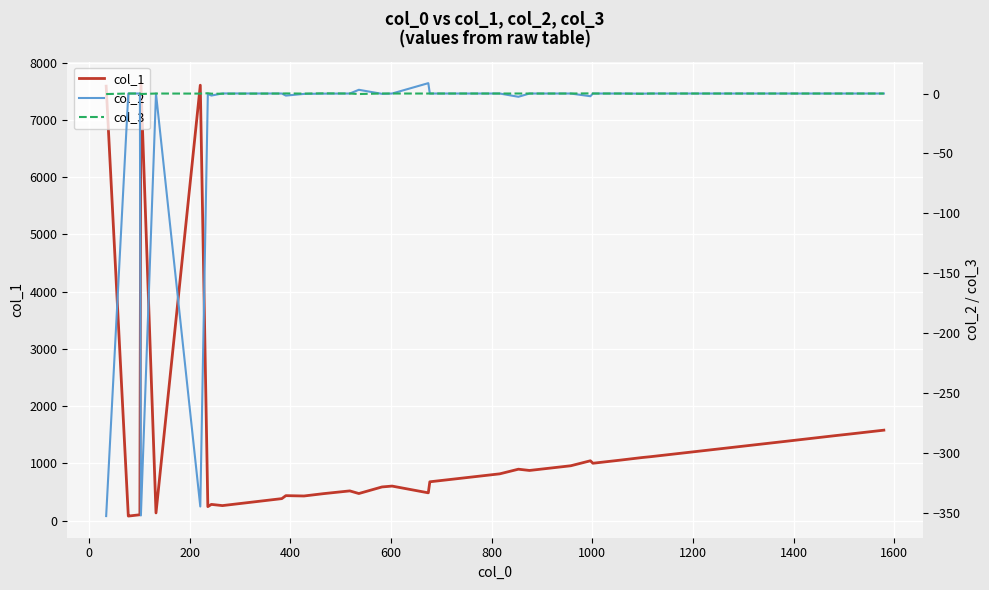

Reading left to right, extract all data points from this chart.

col_1: 7591.0	79.0	82.0	102.0	7643.0	134.0	7607.0	244.0	283.0	262.0	384.0	436.0	430.0	471.0	519.0	473.0	588.0	603.0	485.0	678.0	681.0	817.0	898.0	876.0	922.0	958.0	1045.0	1002.0	1057.0	1102.0	1117.0	1170.0	1174.0	1227.0	1235.0	1388.0	1486.0	1516.0	1523.0	1580.0
col_2: -352.5	0.0	0.0	0.0	-352.0	0.0	-344.6	-0.3	-1.7	0.1	0.0	-1.7	-0.3	-0.1	-0.0	3.1	-0.3	0.0	8.7	-0.0	0.0	0.0	-2.7	0.0	0.0	0.0	-2.2	0.0	0.0	-0.1	0.0	0.0	0.0	0.0	0.0	0.0	-0.0	0.0	0.0	0.0
col_3: -0.4	0.0	0.0	-0.0	-0.4	-0.0	-0.1	0.2	-0.1	-0.2	0.0	0.1	-0.0	0.1	-0.0	-0.4	0.0	0.0	-0.0	0.0	0.0	0.0	0.0	0.0	-0.0	-0.0	0.1	0.0	0.0	-0.2	0.0	0.0	0.0	-0.0	0.0	0.0	-0.0	0.0	0.0	0.0